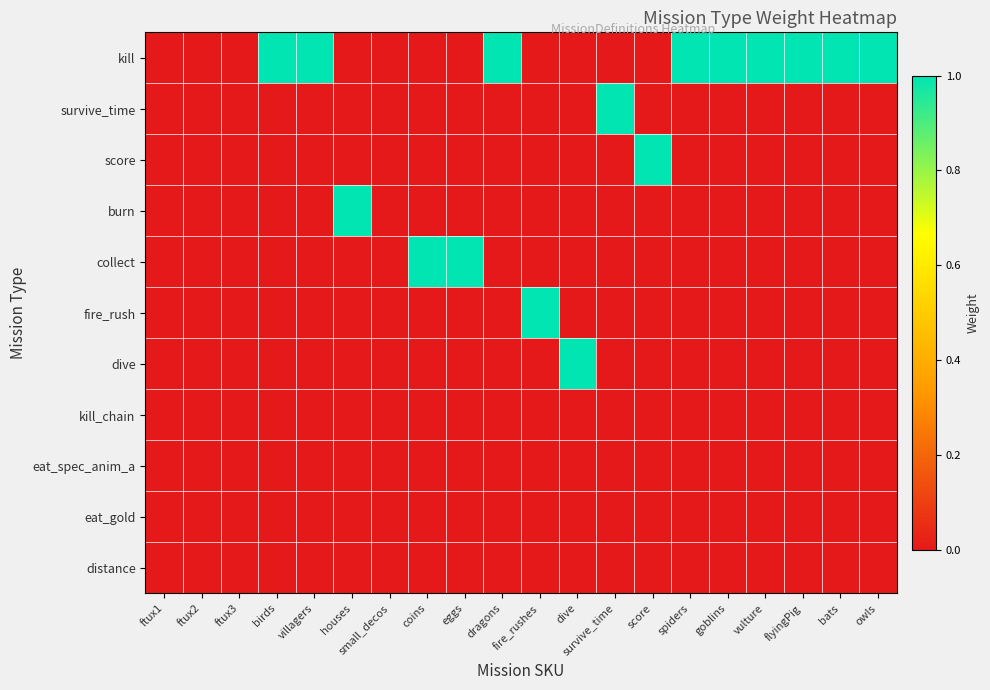

Reading left to right, list all the values displayed in this chart.

kill: ftux1=0	ftux2=0	ftux3=0	birds=1	villagers=1	houses=0	small_decos=0	coins=0	eggs=0	dragons=1	fire_rushes=0	dive=0	survive_time=0	score=0	spiders=1	goblins=1	vulture=1	flyingPig=1	bats=1	owls=1
survive_time: ftux1=0	ftux2=0	ftux3=0	birds=0	villagers=0	houses=0	small_decos=0	coins=0	eggs=0	dragons=0	fire_rushes=0	dive=0	survive_time=1	score=0	spiders=0	goblins=0	vulture=0	flyingPig=0	bats=0	owls=0
score: ftux1=0	ftux2=0	ftux3=0	birds=0	villagers=0	houses=0	small_decos=0	coins=0	eggs=0	dragons=0	fire_rushes=0	dive=0	survive_time=0	score=1	spiders=0	goblins=0	vulture=0	flyingPig=0	bats=0	owls=0
burn: ftux1=0	ftux2=0	ftux3=0	birds=0	villagers=0	houses=1	small_decos=0	coins=0	eggs=0	dragons=0	fire_rushes=0	dive=0	survive_time=0	score=0	spiders=0	goblins=0	vulture=0	flyingPig=0	bats=0	owls=0
collect: ftux1=0	ftux2=0	ftux3=0	birds=0	villagers=0	houses=0	small_decos=0	coins=1	eggs=1	dragons=0	fire_rushes=0	dive=0	survive_time=0	score=0	spiders=0	goblins=0	vulture=0	flyingPig=0	bats=0	owls=0
fire_rush: ftux1=0	ftux2=0	ftux3=0	birds=0	villagers=0	houses=0	small_decos=0	coins=0	eggs=0	dragons=0	fire_rushes=1	dive=0	survive_time=0	score=0	spiders=0	goblins=0	vulture=0	flyingPig=0	bats=0	owls=0
dive: ftux1=0	ftux2=0	ftux3=0	birds=0	villagers=0	houses=0	small_decos=0	coins=0	eggs=0	dragons=0	fire_rushes=0	dive=1	survive_time=0	score=0	spiders=0	goblins=0	vulture=0	flyingPig=0	bats=0	owls=0
kill_chain: ftux1=0	ftux2=0	ftux3=0	birds=0	villagers=0	houses=0	small_decos=0	coins=0	eggs=0	dragons=0	fire_rushes=0	dive=0	survive_time=0	score=0	spiders=0	goblins=0	vulture=0	flyingPig=0	bats=0	owls=0
eat_spec_anim_a: ftux1=0	ftux2=0	ftux3=0	birds=0	villagers=0	houses=0	small_decos=0	coins=0	eggs=0	dragons=0	fire_rushes=0	dive=0	survive_time=0	score=0	spiders=0	goblins=0	vulture=0	flyingPig=0	bats=0	owls=0
eat_gold: ftux1=0	ftux2=0	ftux3=0	birds=0	villagers=0	houses=0	small_decos=0	coins=0	eggs=0	dragons=0	fire_rushes=0	dive=0	survive_time=0	score=0	spiders=0	goblins=0	vulture=0	flyingPig=0	bats=0	owls=0
distance: ftux1=0	ftux2=0	ftux3=0	birds=0	villagers=0	houses=0	small_decos=0	coins=0	eggs=0	dragons=0	fire_rushes=0	dive=0	survive_time=0	score=0	spiders=0	goblins=0	vulture=0	flyingPig=0	bats=0	owls=0